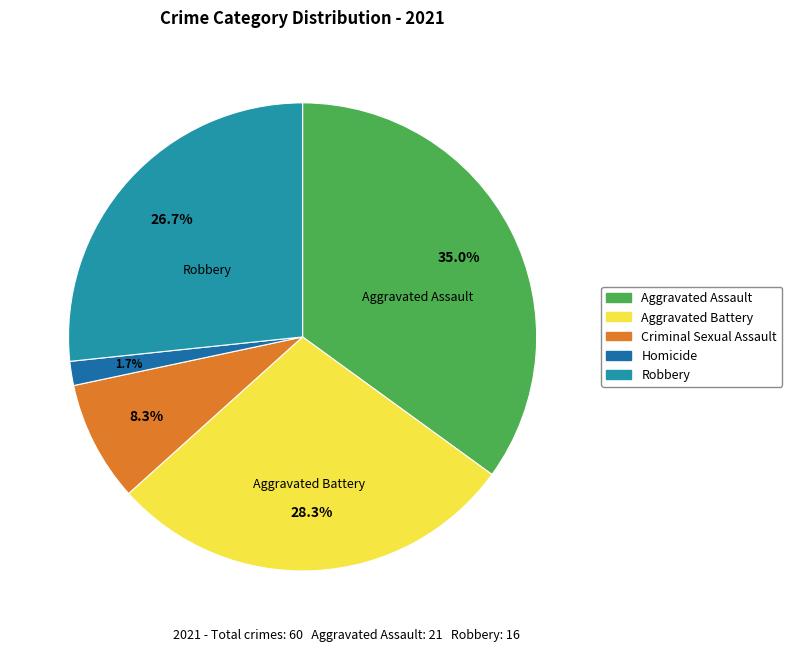

Does any single category account for the majority?

No